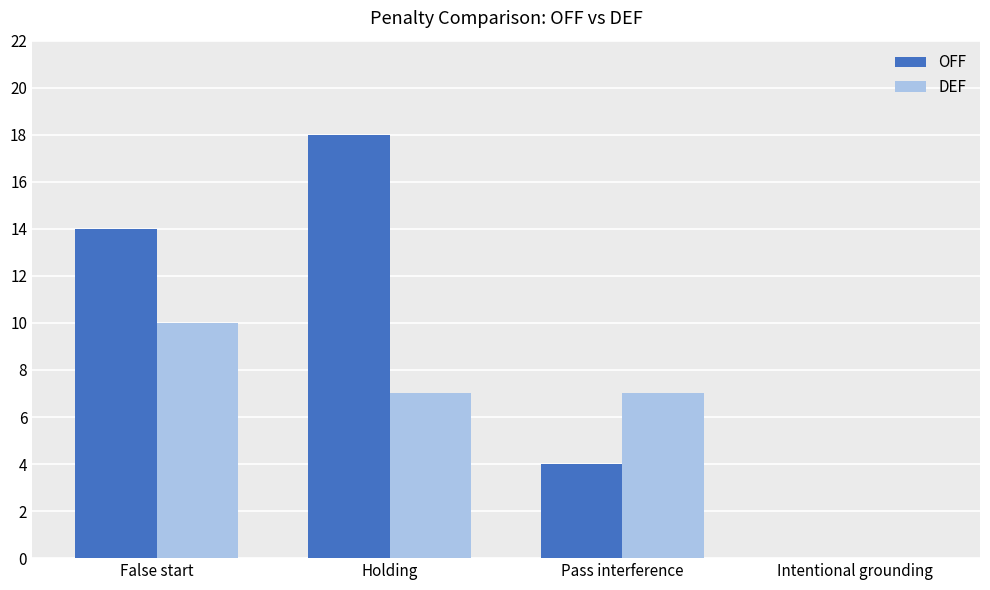

What is the sum of the DEF values at Holding and Pass interference?

14